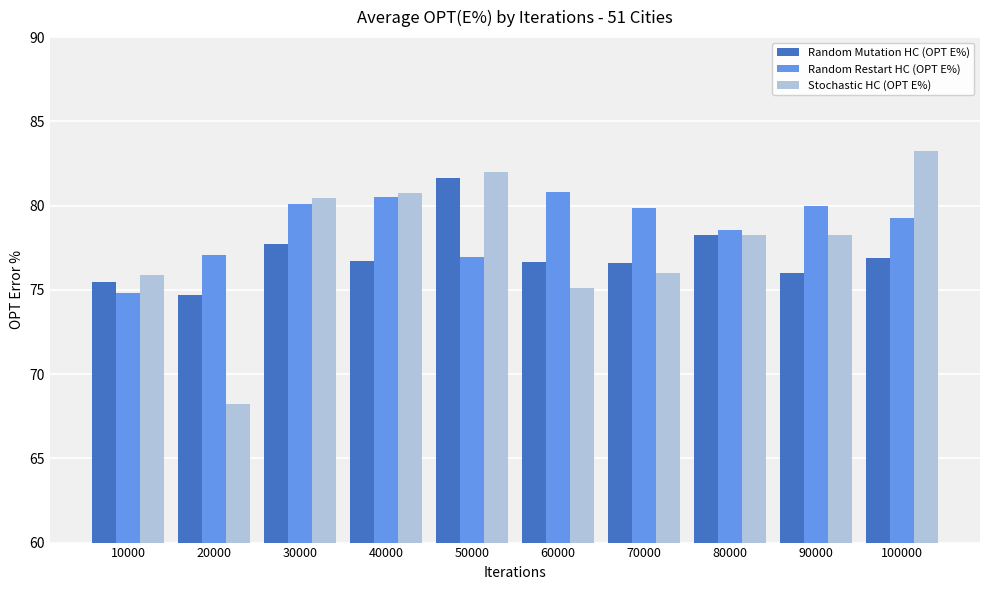

How many data points in Random Restart HC (OPT E%) are less than 79?

4